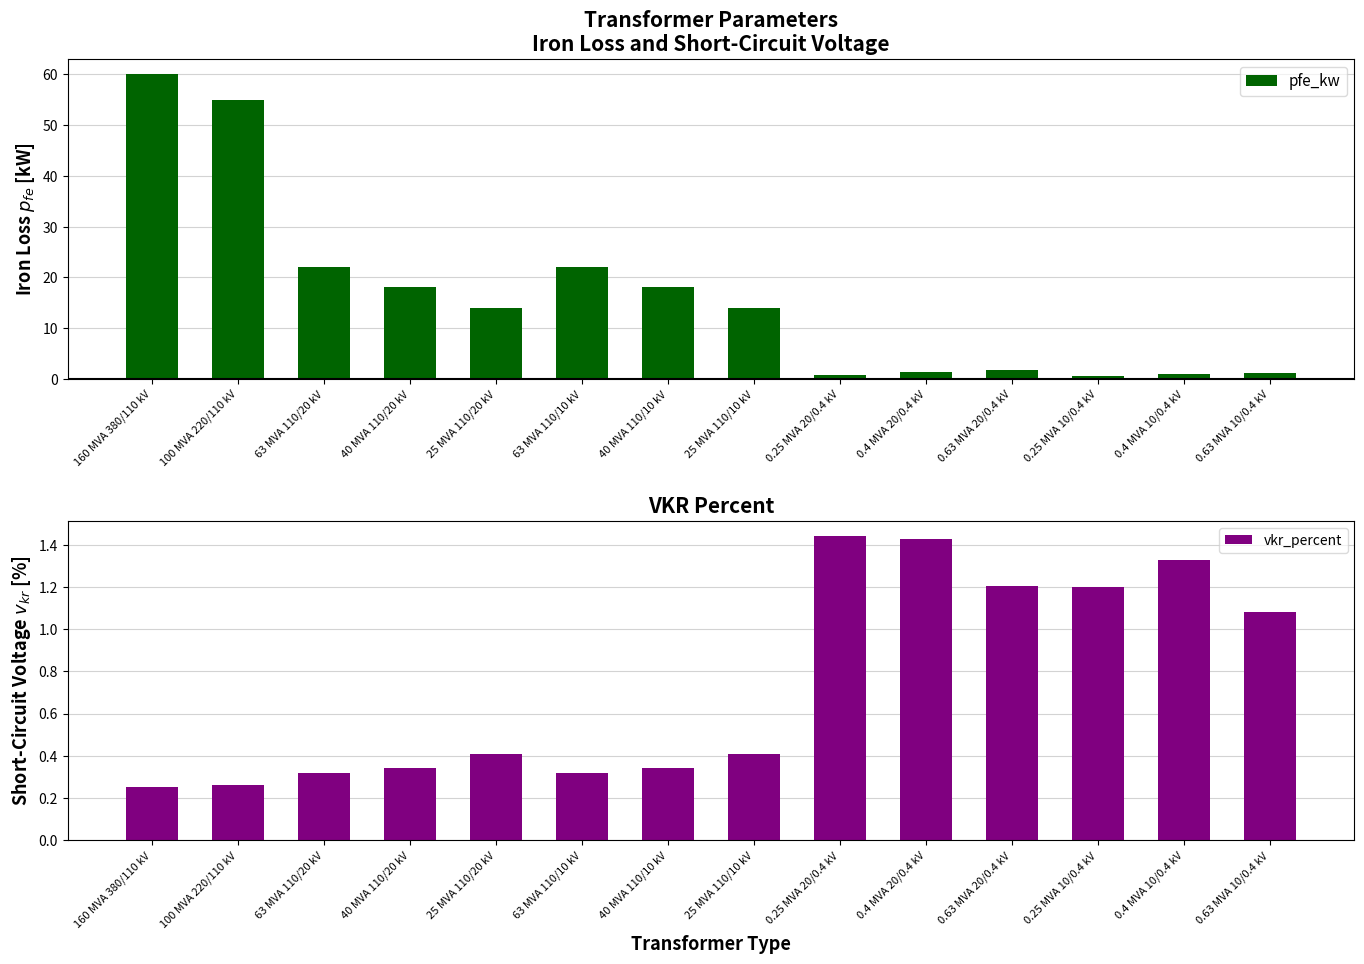

Are the bars horizontal?

No